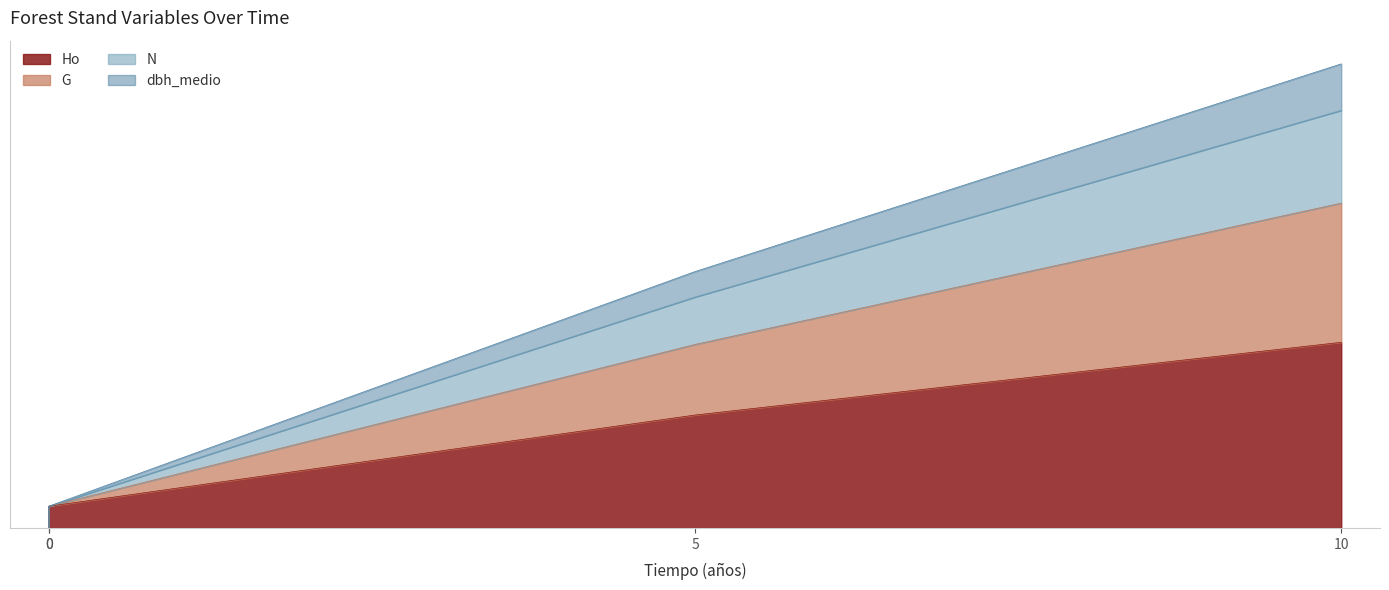

True or false: dbh_medio and N intersect in this chart.

False